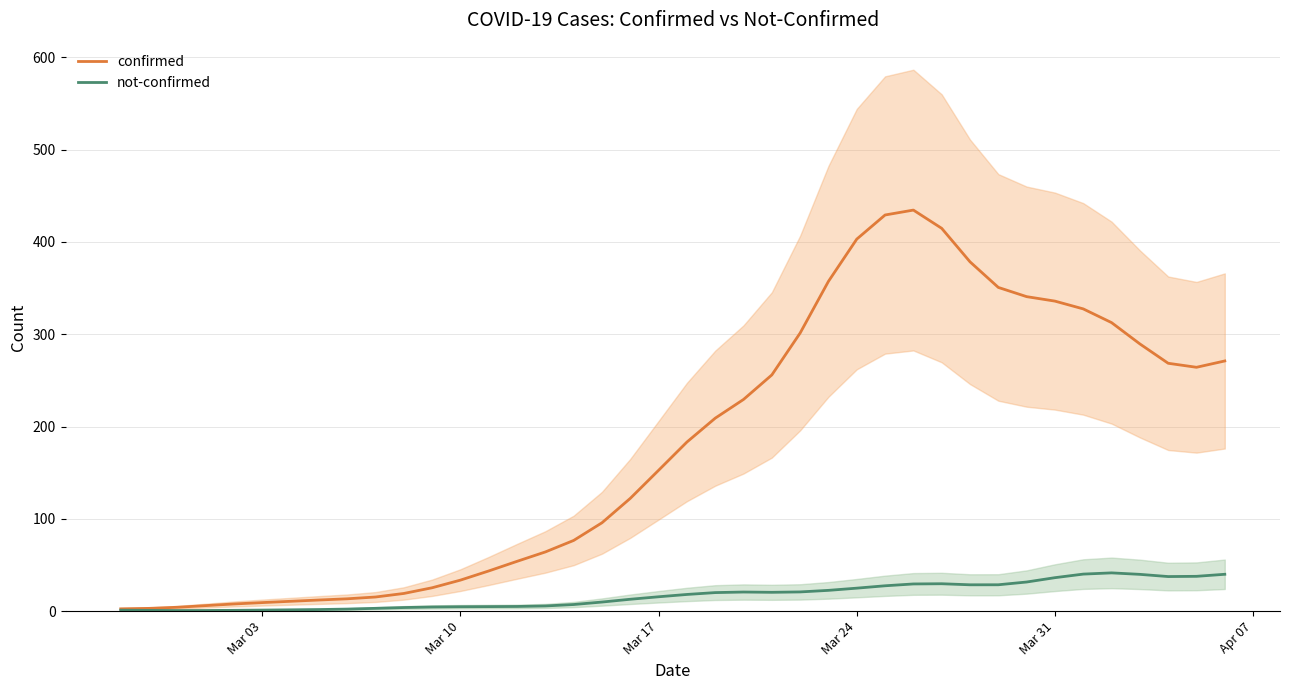

What is the maximum value for confirmed?

434.5